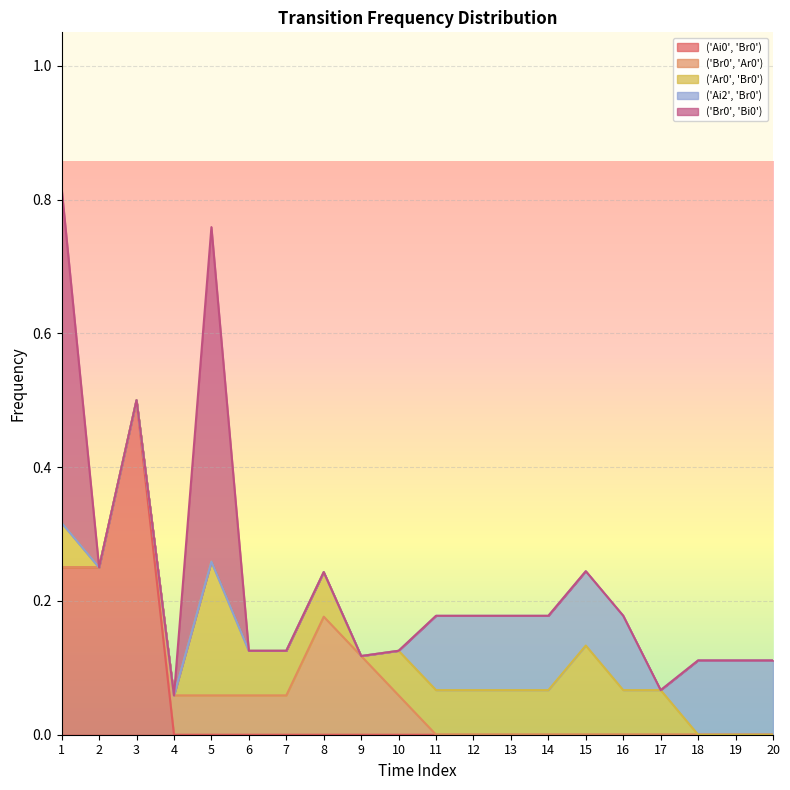

Which series has the largest range (max minus min)?

('Ai0', 'Br0')